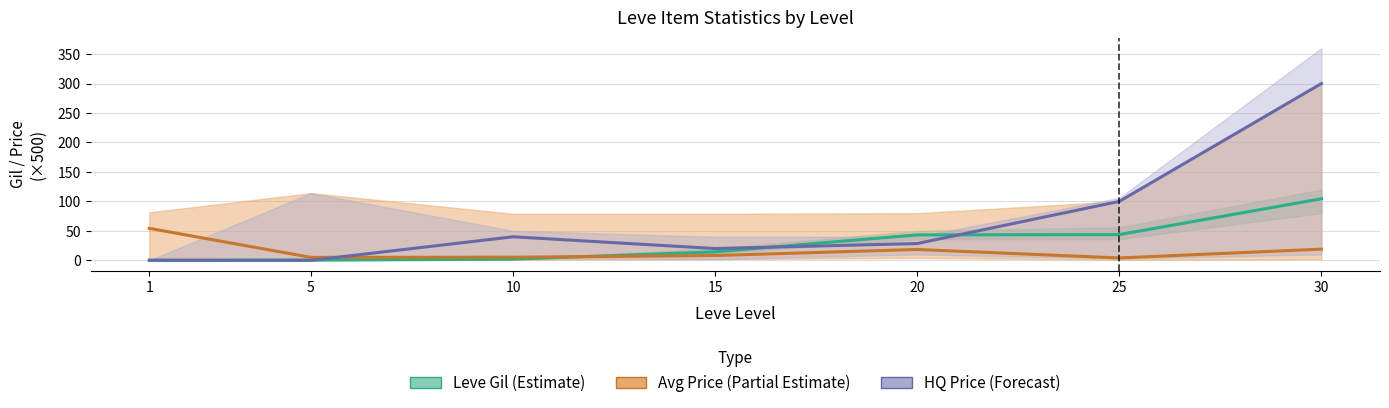

How many times do LevePriceHQ and Leve Gil cross each other?

3